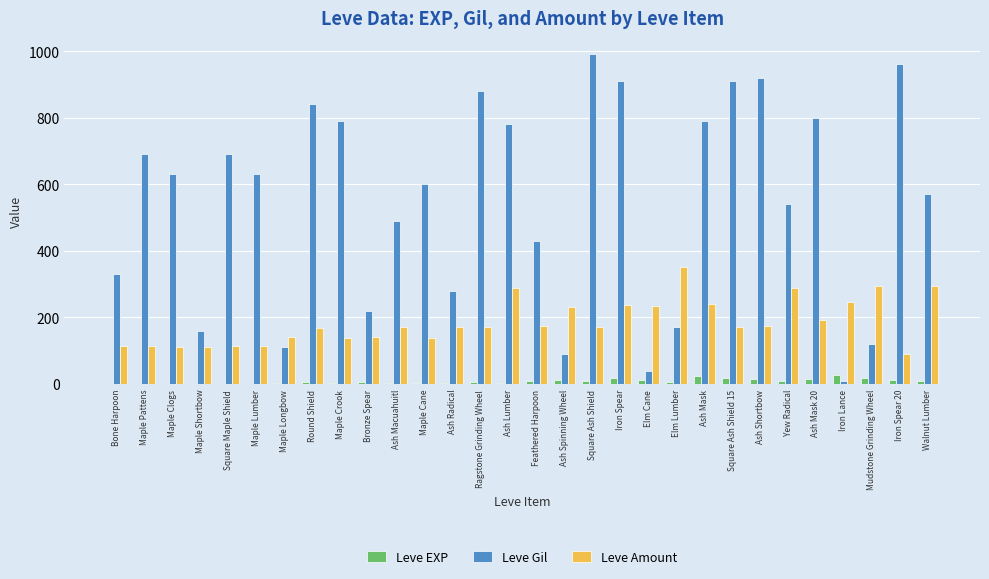

At which label does Leve Gil reach its peak?

Square Ash Shield